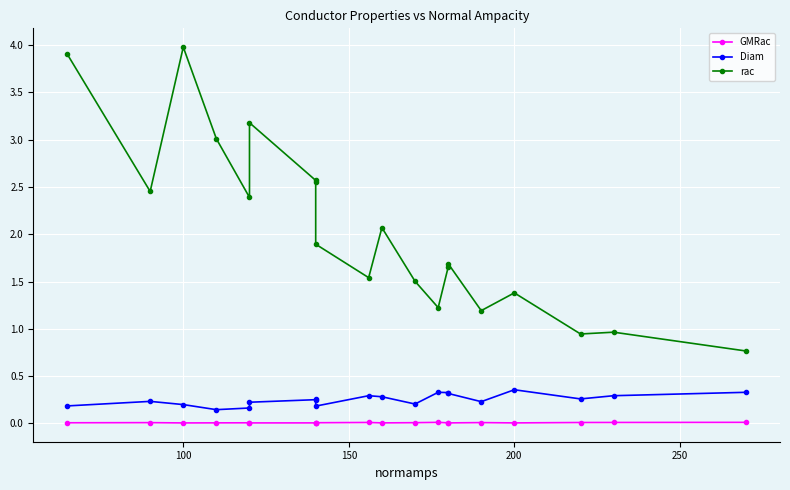

What are all the series names shown in the legend?

GMRac, Diam, rac